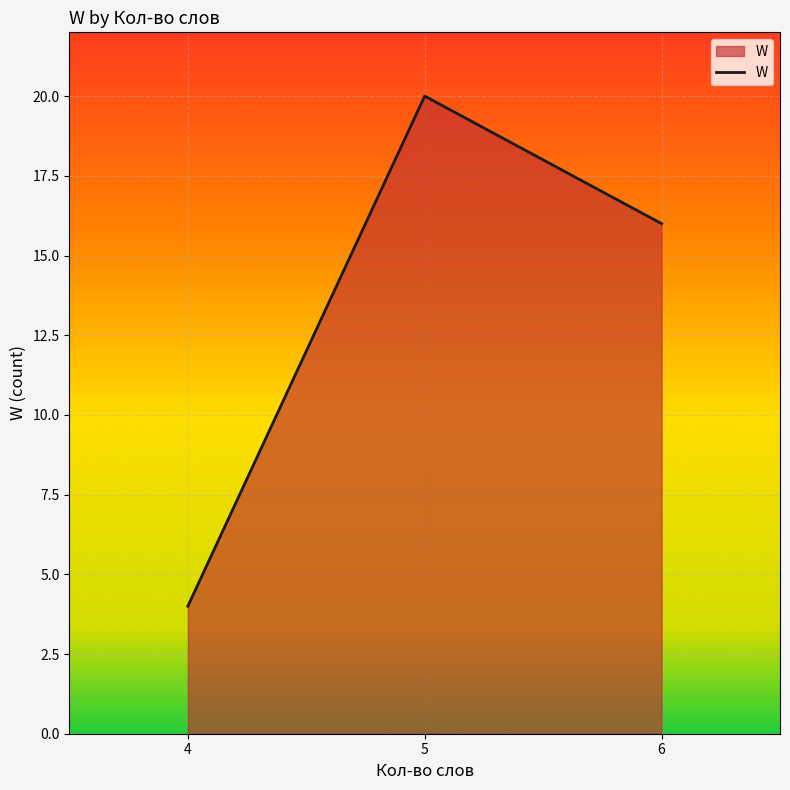

Where does the data first go above 16?

5